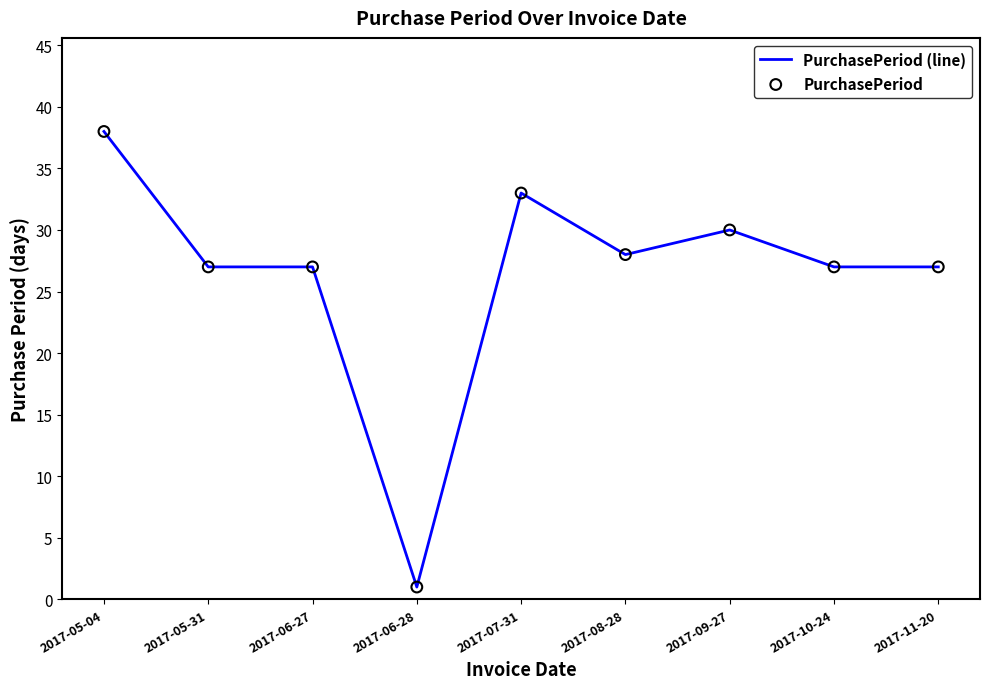

Approximately how many times larger is the value at 2017-09-27 compared to 2017-05-04?

0.8